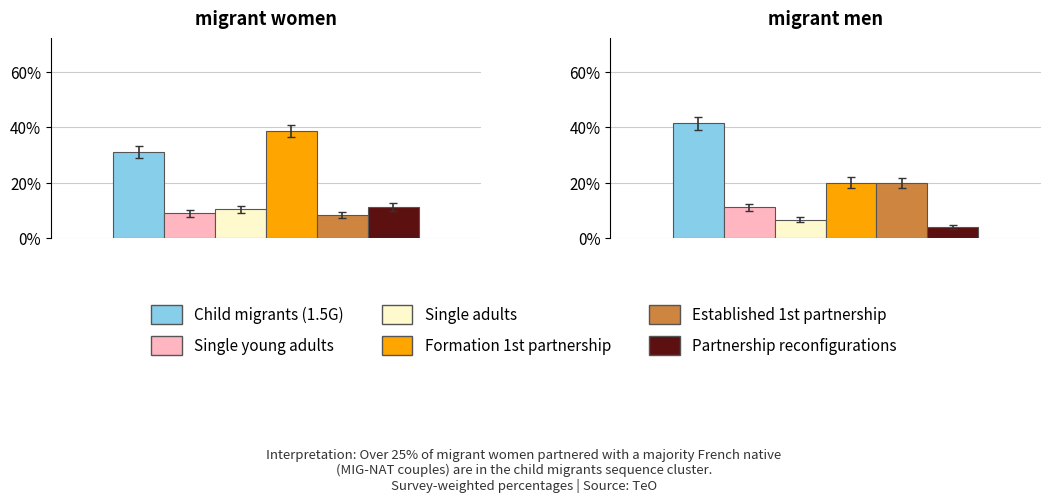

Rank the series by their maximum value, from lowest to highest.

Single adults, Single young adults, Partnership reconfigurations, Established 1st partnership, Formation 1st partnership, Child migrants (1.5G)